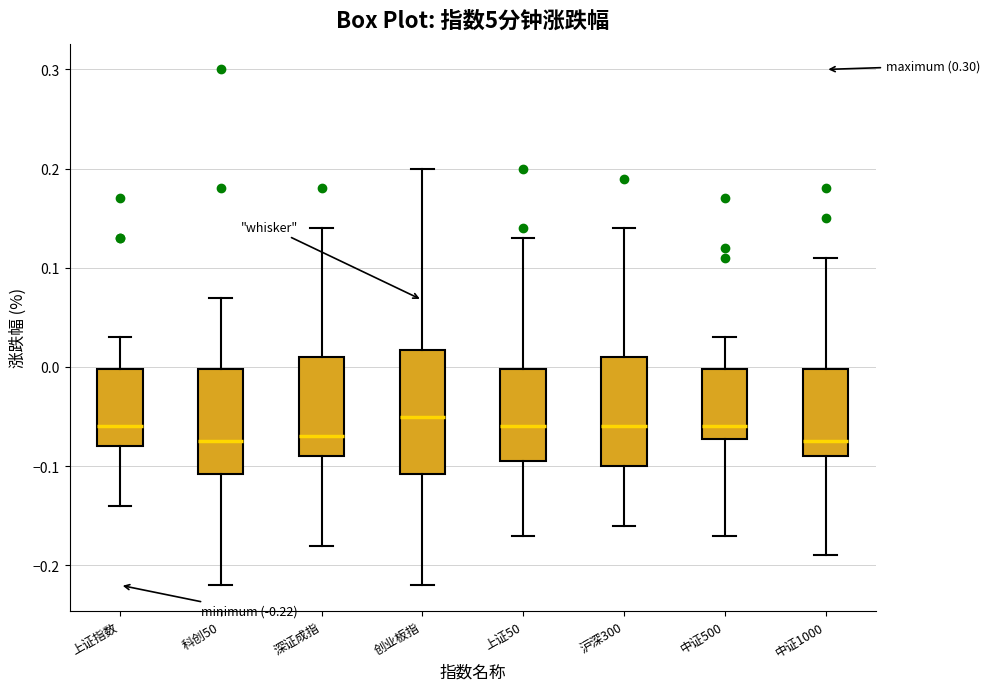

Which box is the tallest, from its lower edge to its upper edge?

创业板指